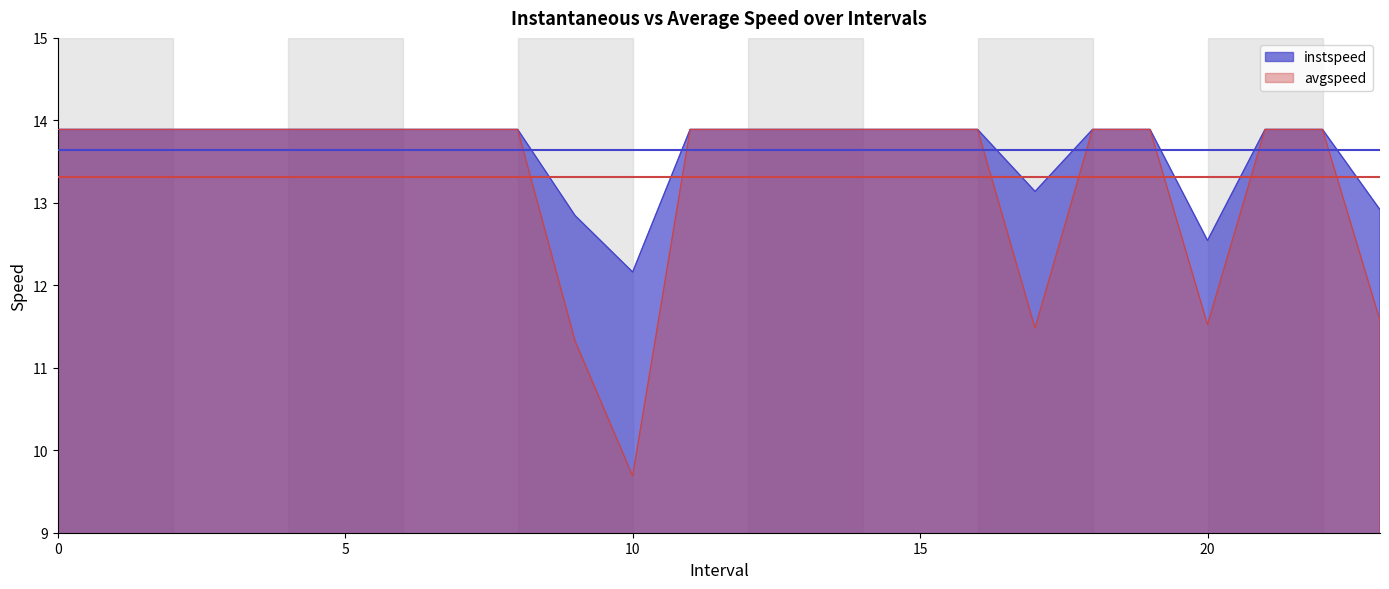

True or false: avgspeed and instspeed intersect in this chart.

False